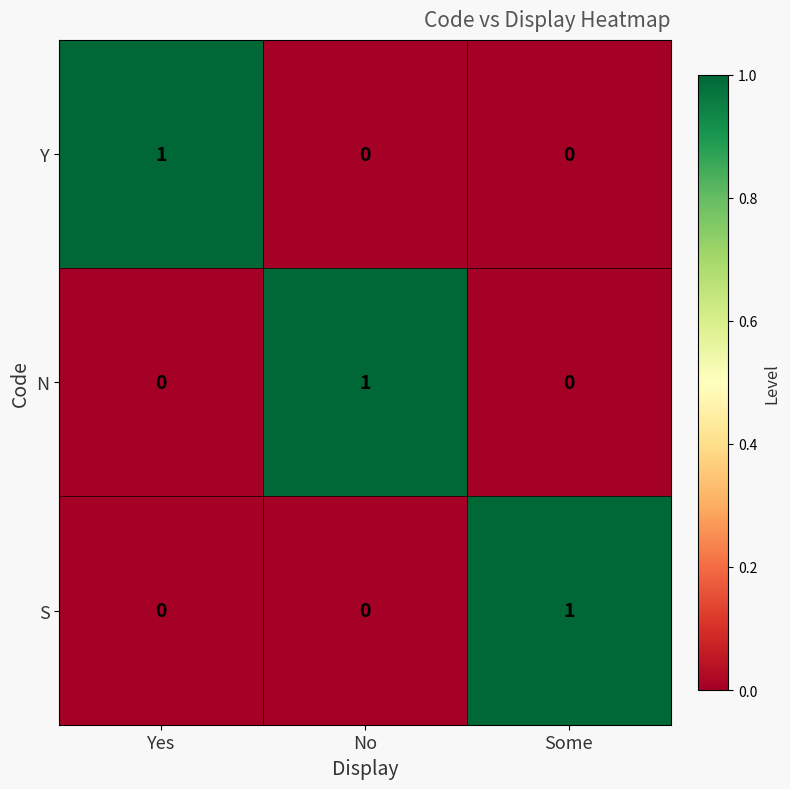

Reading left to right, list all the values displayed in this chart.

Y: 1	0	0
N: 0	1	0
S: 0	0	1